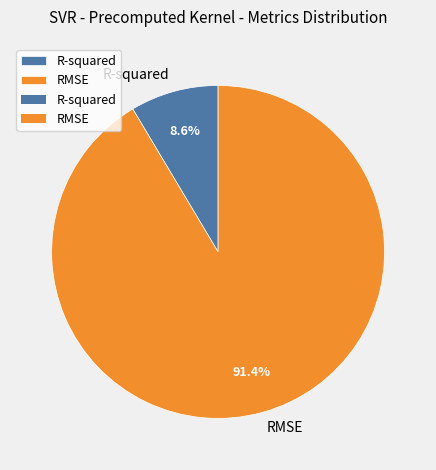

What is the smallest slice in the pie chart?

R-squared